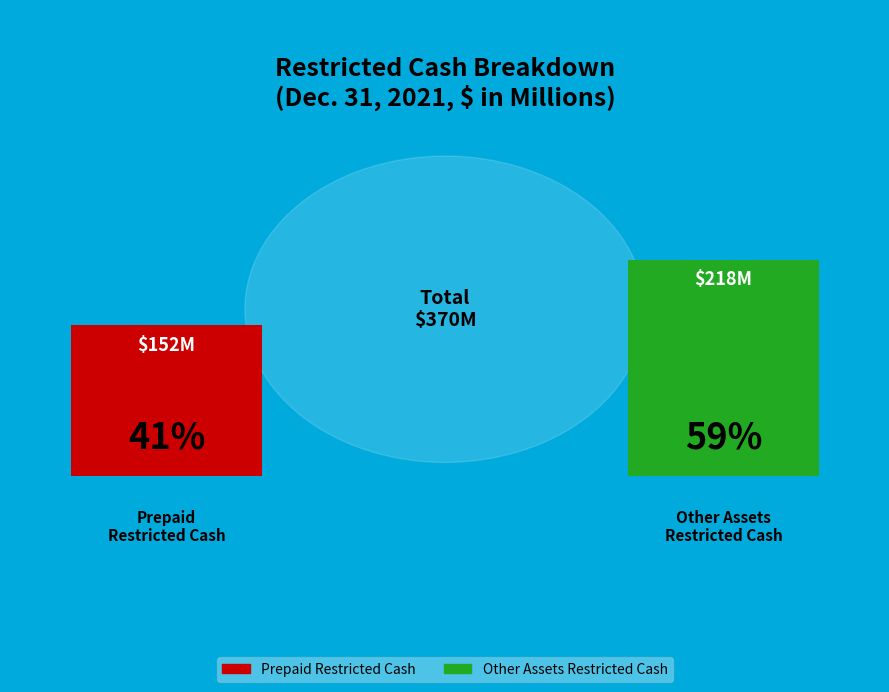

Which slice is the smallest?

Prepaid Restricted Cash